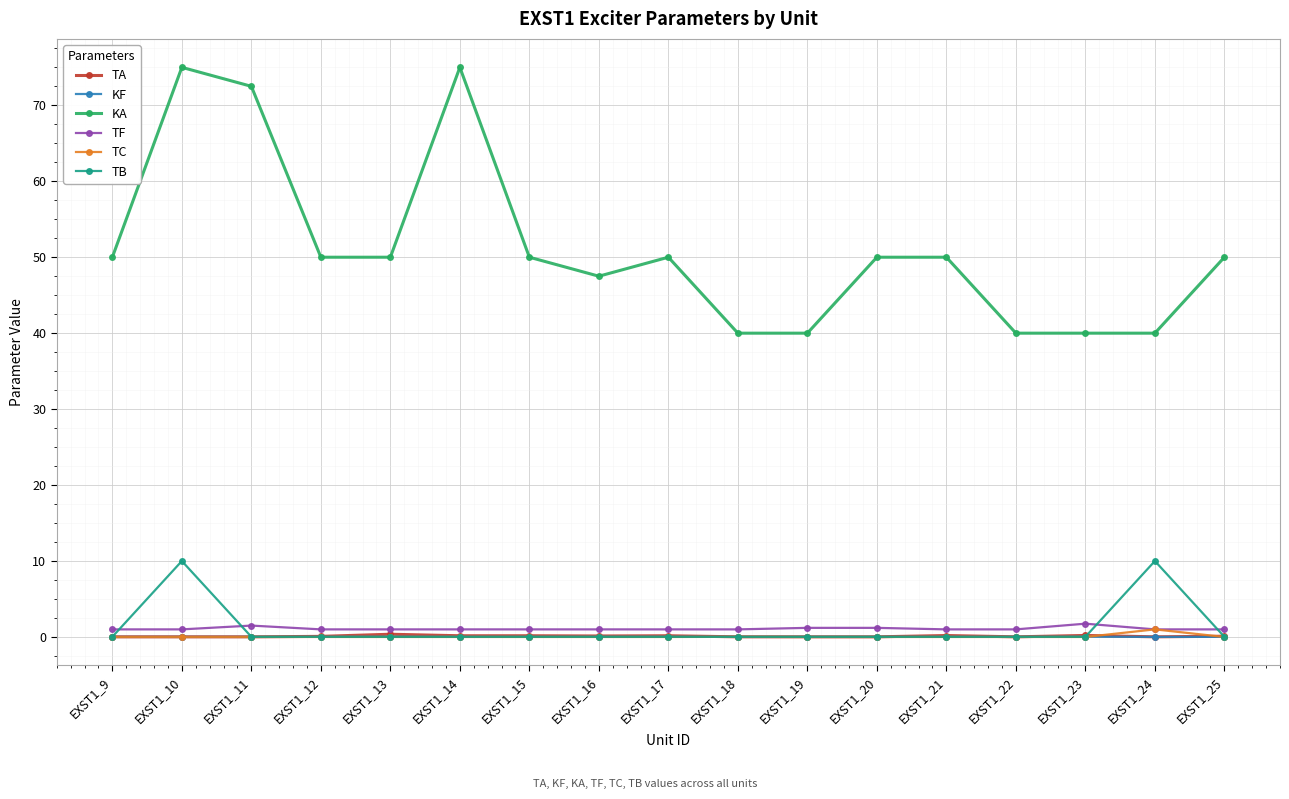

The value of KF at EXST1_9 is 0.0. True or false?

True